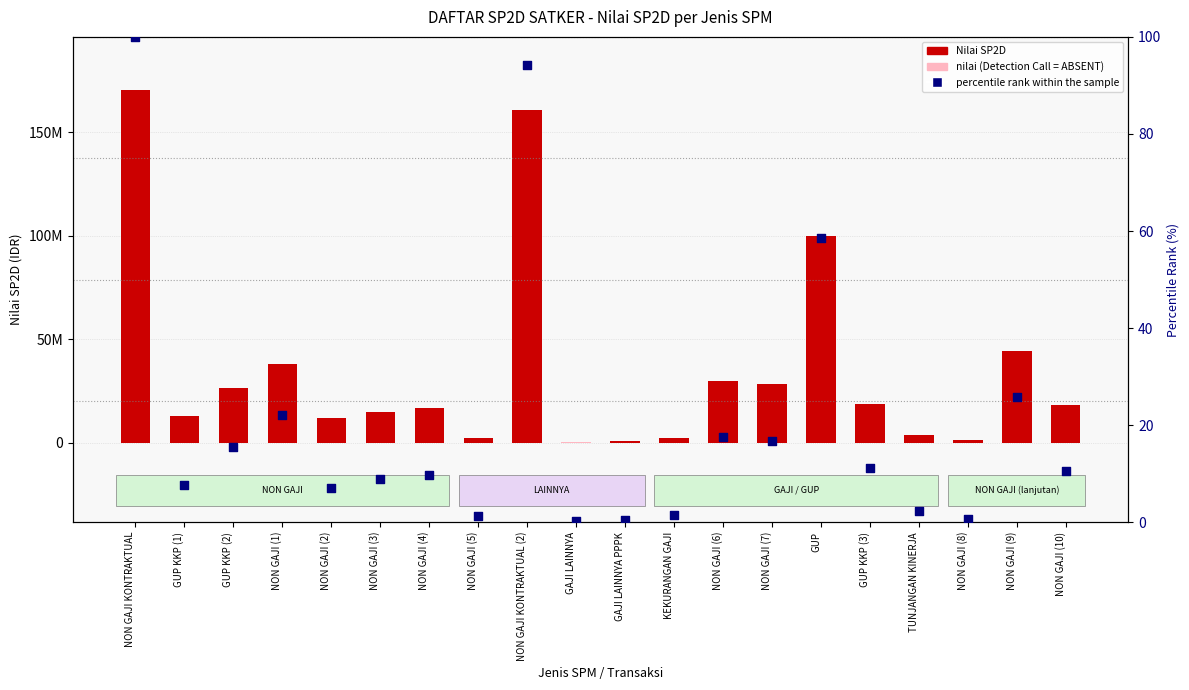

Which series has the largest total across all categories?

Nilai SP2D (IDR)